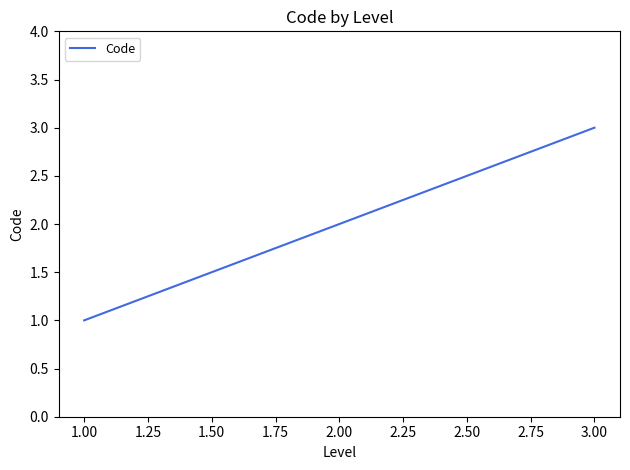

Reading left to right, what are all the values shown in this chart?

1	2	3